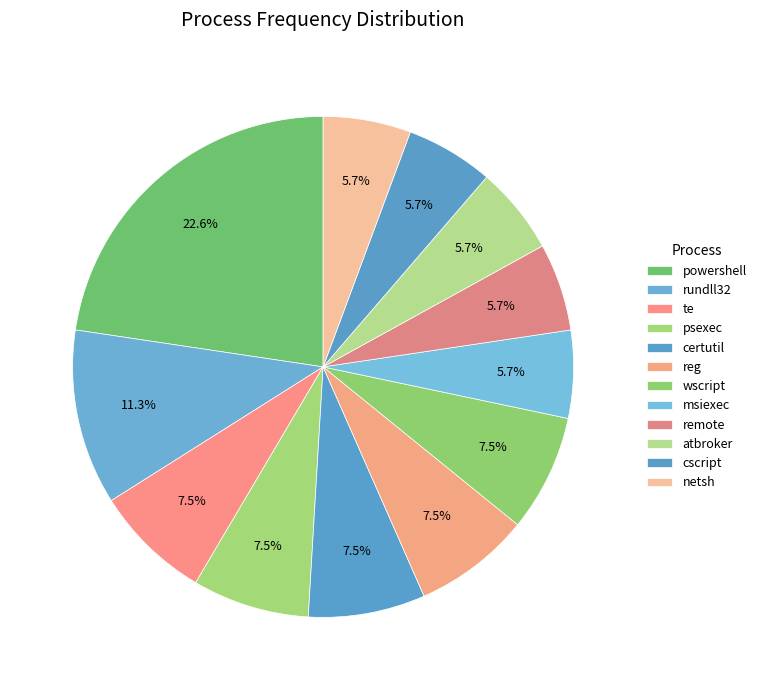

Which has a higher value, atbroker or wscript?

wscript